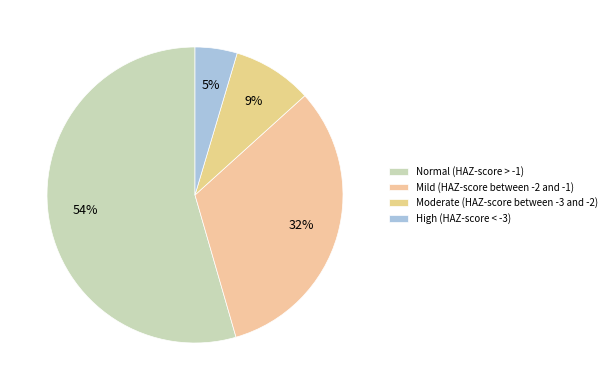

What percentage is the Normal (HAZ-score > -1) slice, to the nearest percent?

54%